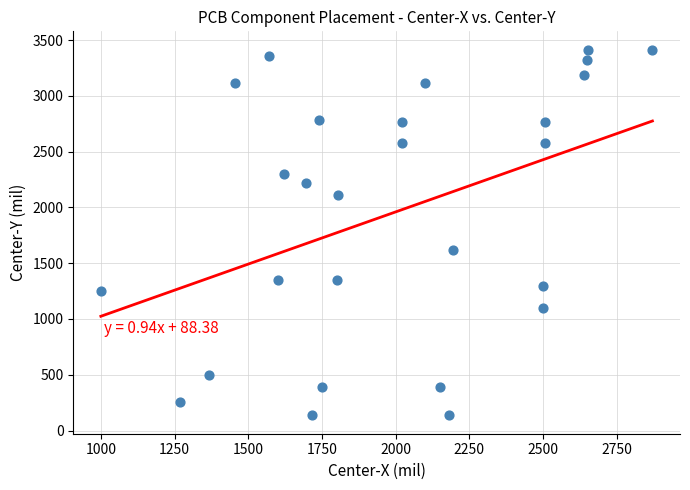

What Y value in the scatter plot is closest to 1775?

1615.0